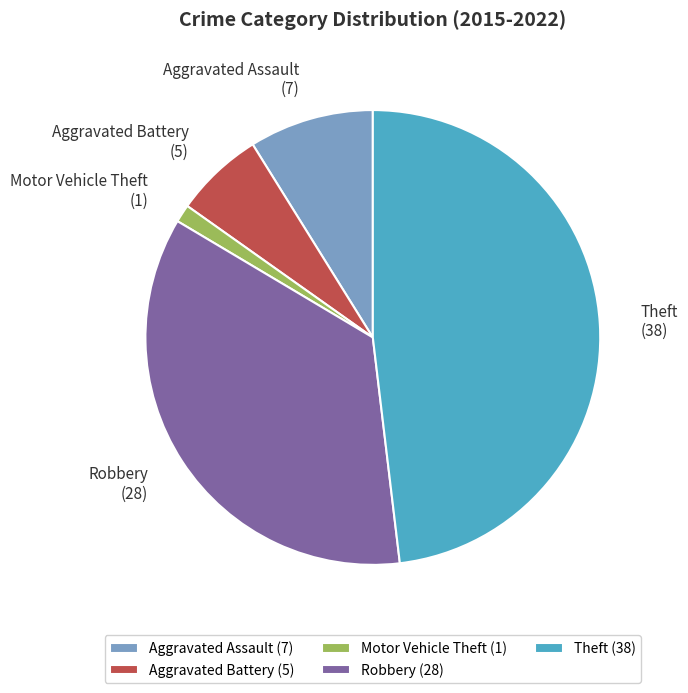

Which slice is the smallest?

Motor Vehicle Theft